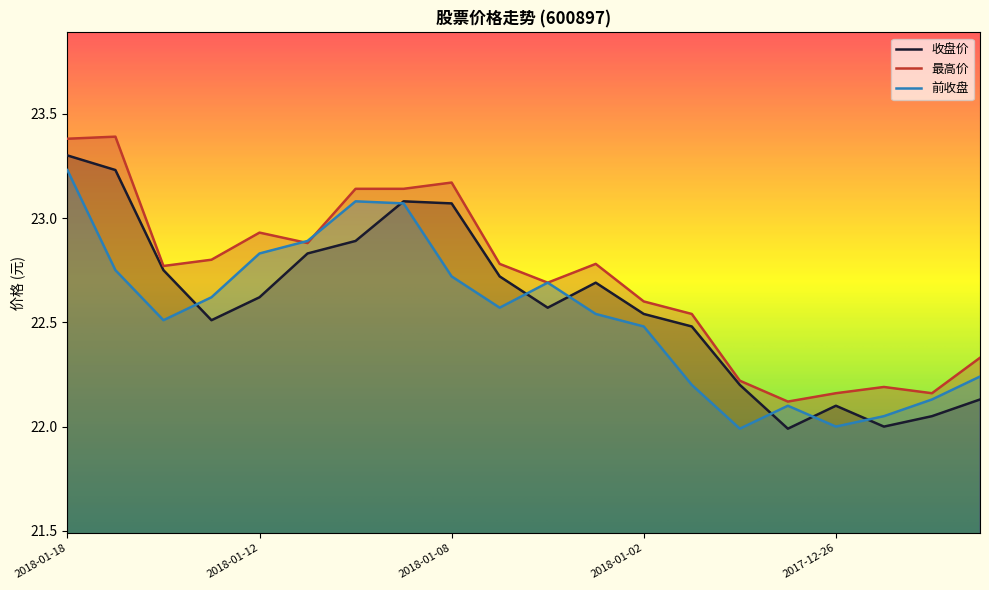

Reading right to left, list all the values displayed in this chart.

收盘价: 22.1	22.1	22.0	22.1	22.0	22.2	22.5	22.5	22.7	22.6	22.7	23.1	23.1	22.9	22.8	22.6	22.5	22.8	23.2	23.3
最高价: 22.3	22.2	22.2	22.2	22.1	22.2	22.5	22.6	22.8	22.7	22.8	23.2	23.1	23.1	22.9	22.9	22.8	22.8	23.4	23.4
前收盘: 22.2	22.1	22.1	22.0	22.1	22.0	22.2	22.5	22.5	22.7	22.6	22.7	23.1	23.1	22.9	22.8	22.6	22.5	22.8	23.2